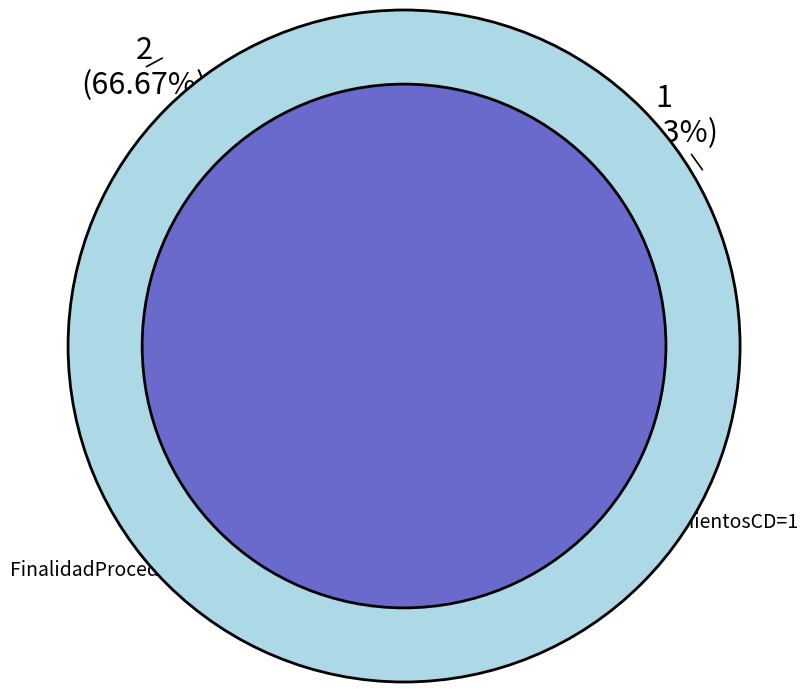

Which has a higher value, 2 or 1?

2